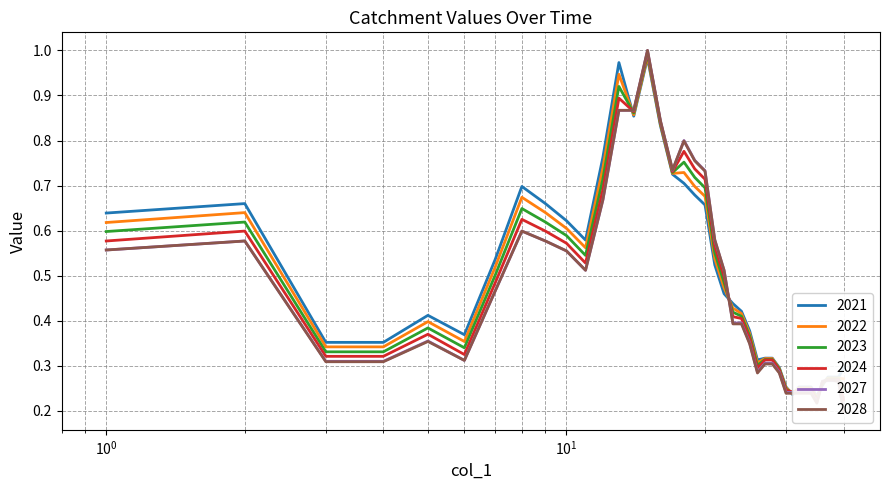

List the labels in order of 2027 value, largest first.

15, 13, 14, 16, 18, 19, 17, 20, 12, 8, 21, 2, 9, 1, 10, 11, 22, 7, 23, 24, 5, 25, 6, 3, 4, 27, 28, 26, 29, 37, 38, 36, 39, 30, 31, 32, 33, 34, 35, 40